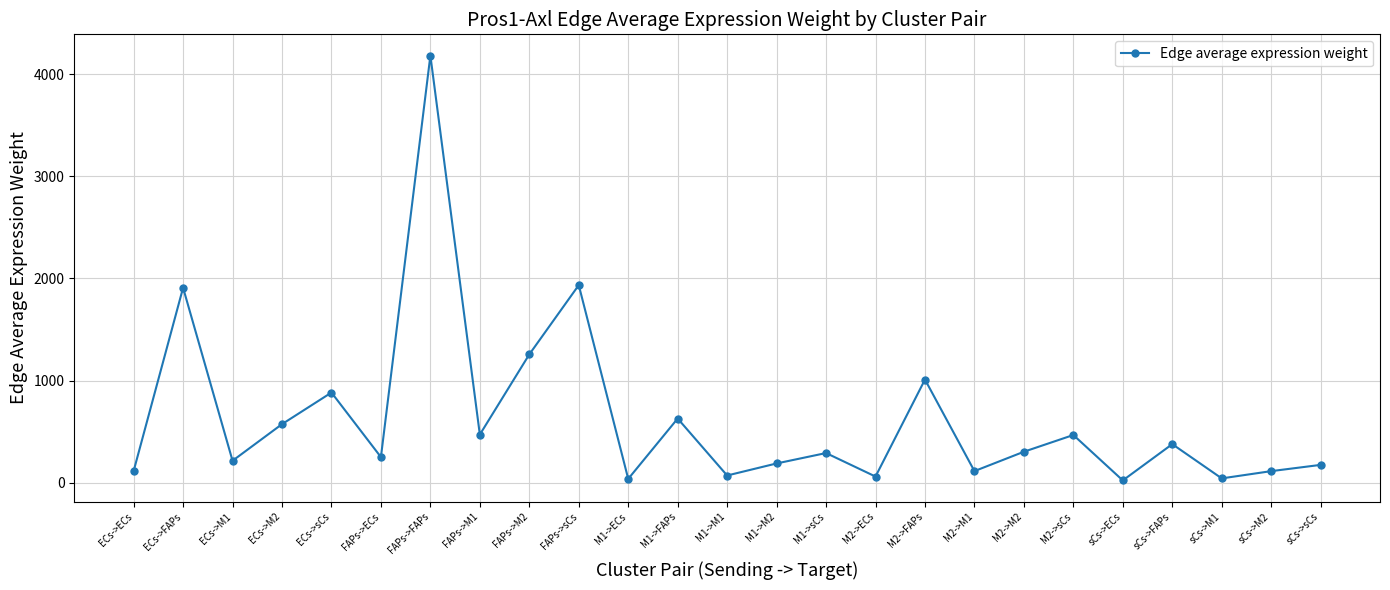

What is the difference between the maximum and minimum values?

4158.7